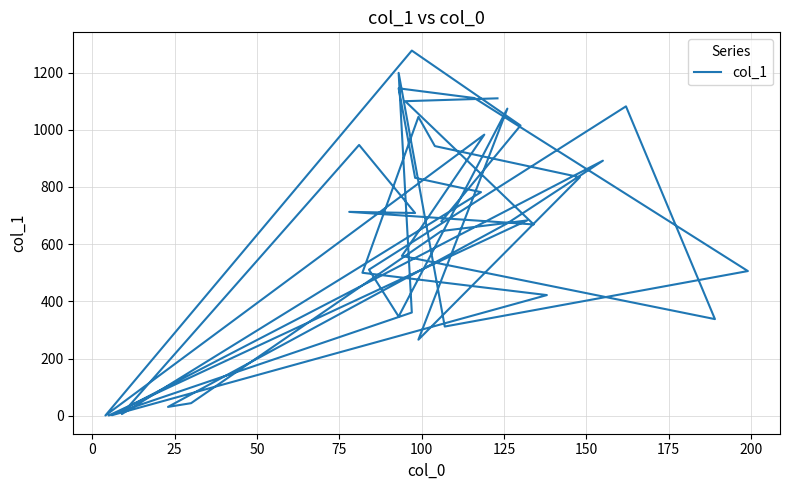

What is the sum of all values?

26351